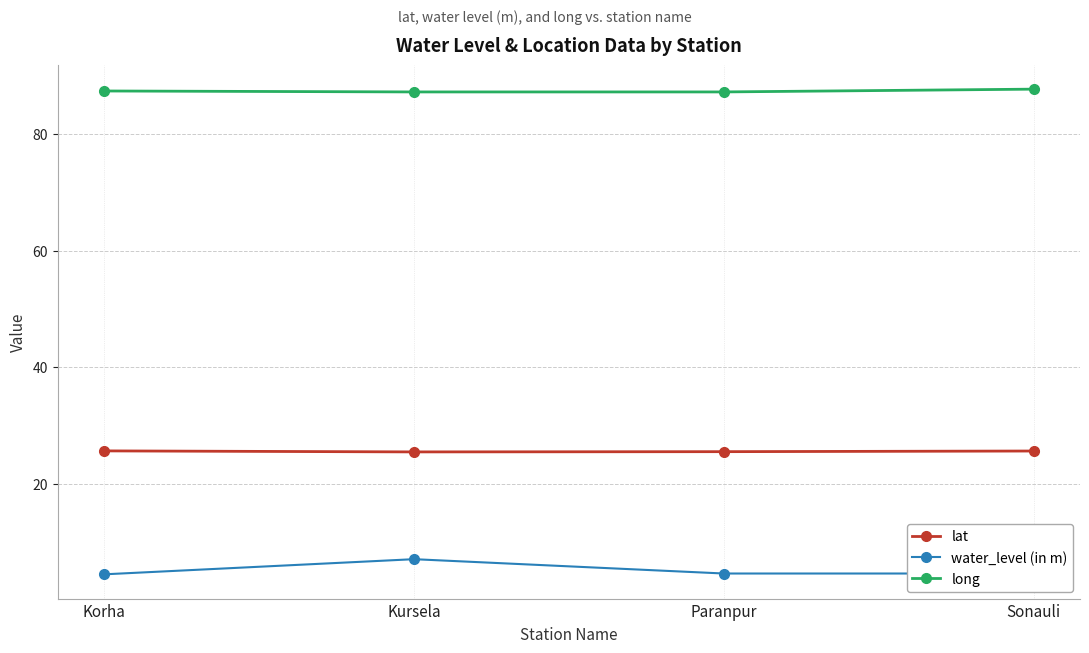

What value does the water_level (in m) series have at Sonauli?

4.6